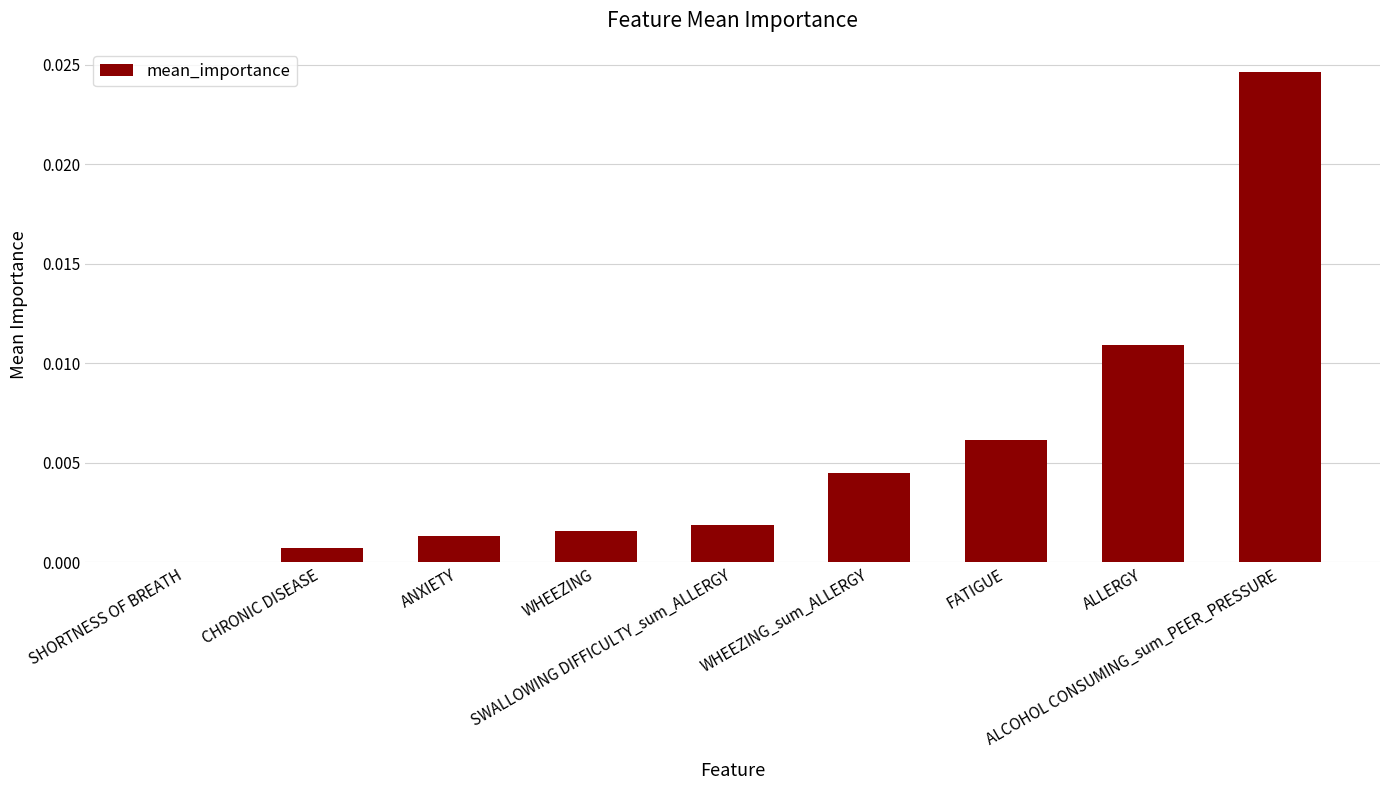

Rank the categories by value from lowest to highest.

SHORTNESS OF BREATH, CHRONIC DISEASE, ANXIETY, WHEEZING, SWALLOWING DIFFICULTY_sum_ALLERGY, WHEEZING_sum_ALLERGY, FATIGUE, ALLERGY, ALCOHOL CONSUMING_sum_PEER_PRESSURE